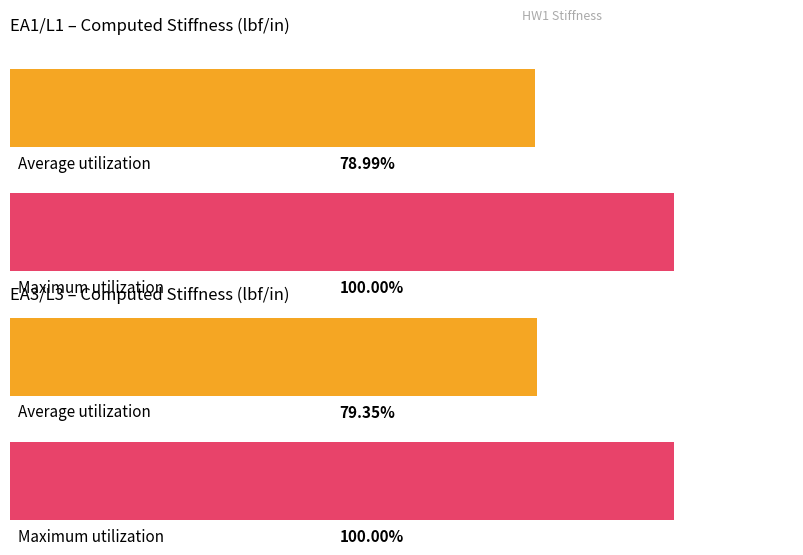

How many data points in EA1/L1 are less than 199906?

1